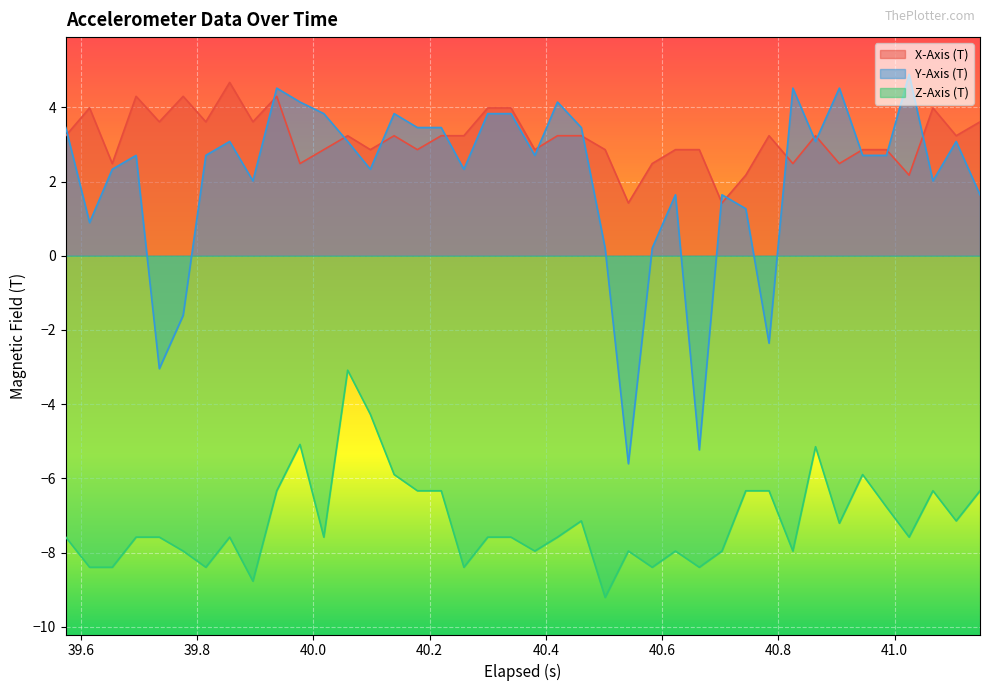

Which series has the largest range (max minus min)?

Y-Axis (T)